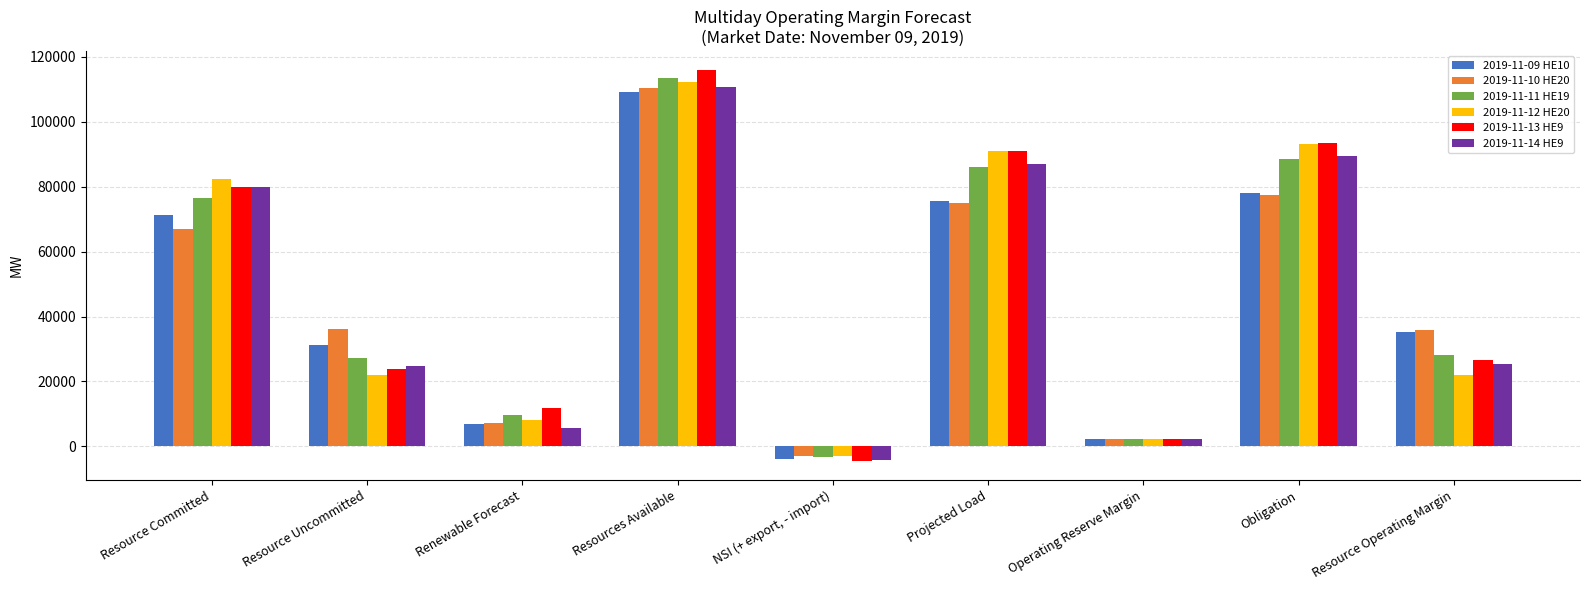

At how many categories does at least one series exceed 19912?

6